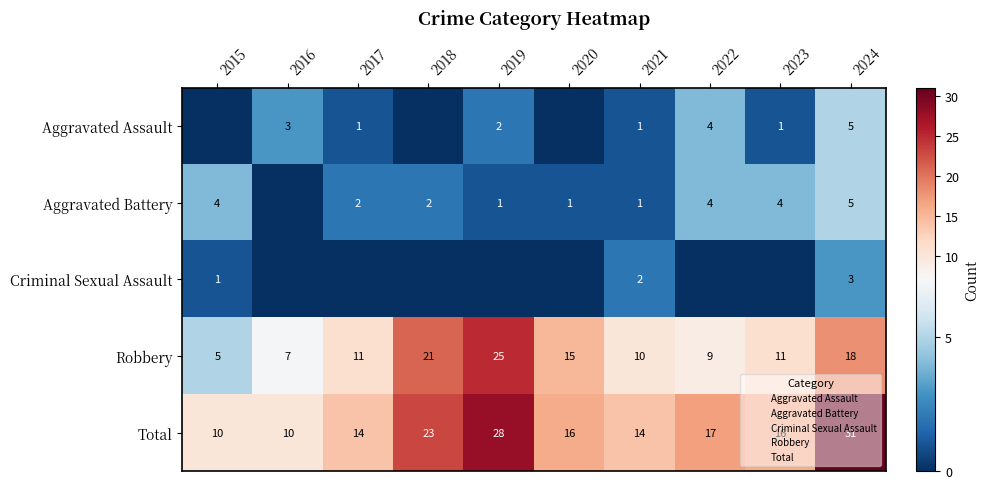

At how many categories does at least one series exceed 22?

3